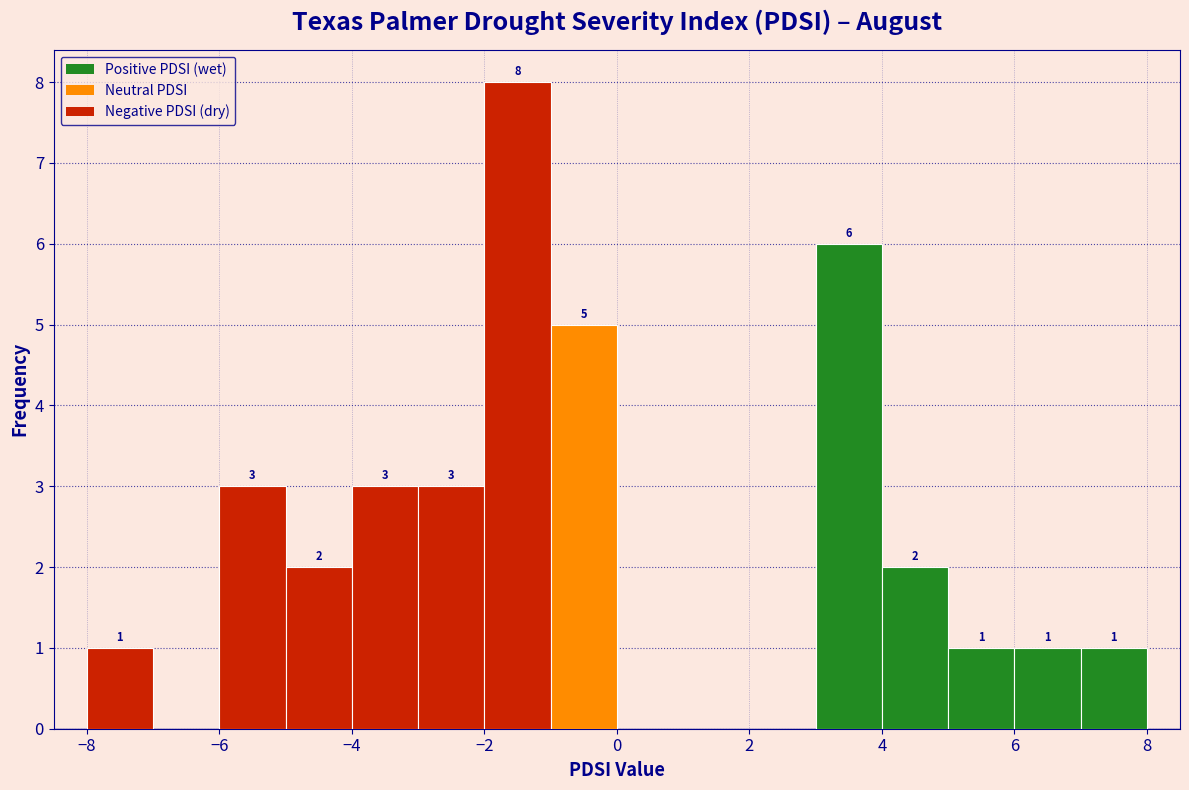

Over which range of the x-axis is the bar tallest?

-2 to -1